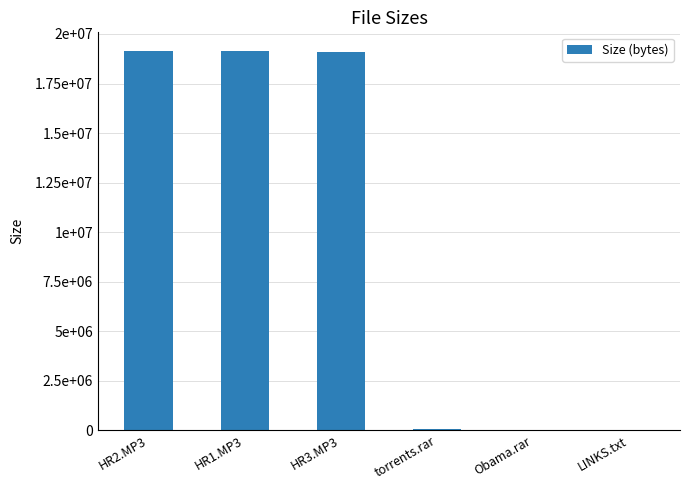

List the labels in order of value, smallest first.

LINKS.txt, Obama.rar, torrents.rar, HR3.MP3, HR1.MP3, HR2.MP3